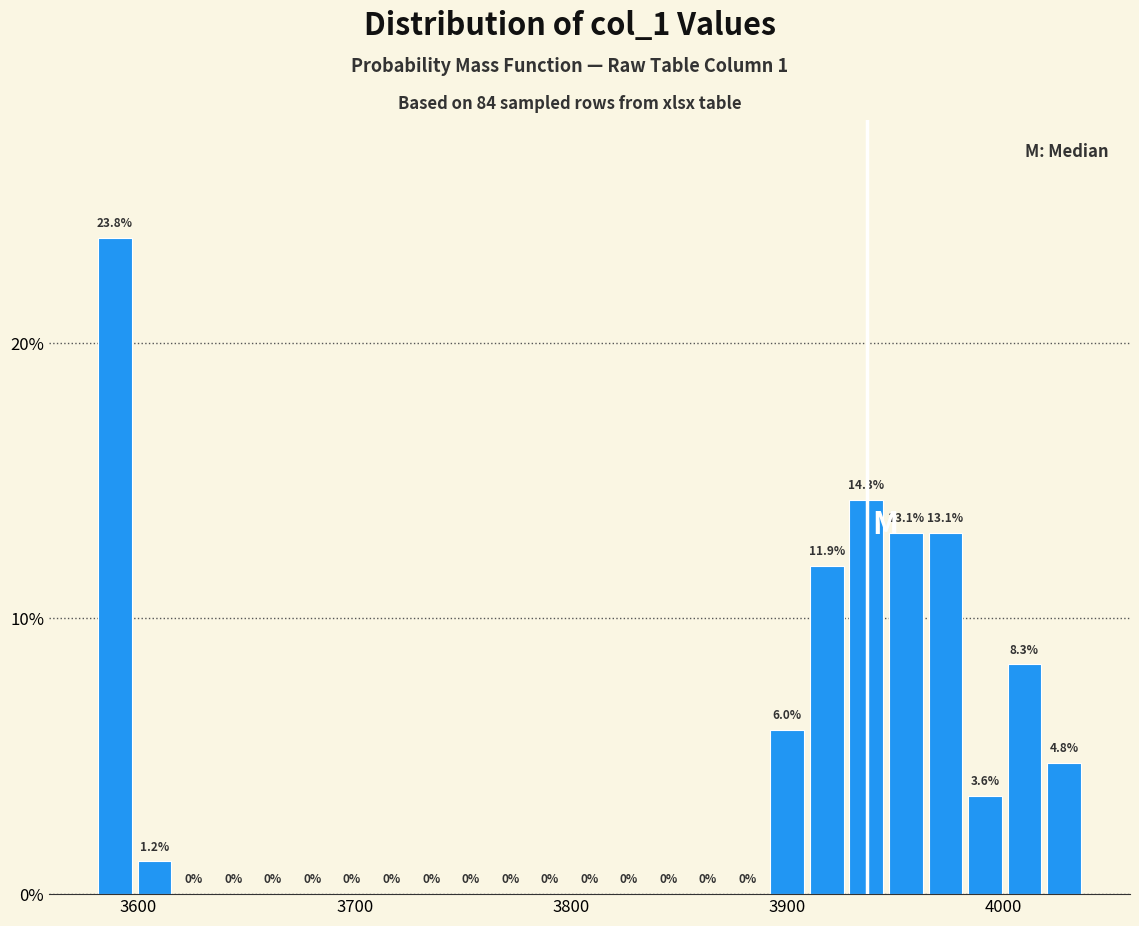

Around what value on the x-axis is the tallest bar? Give the approximate position of its centre, as read against the axis.

3590